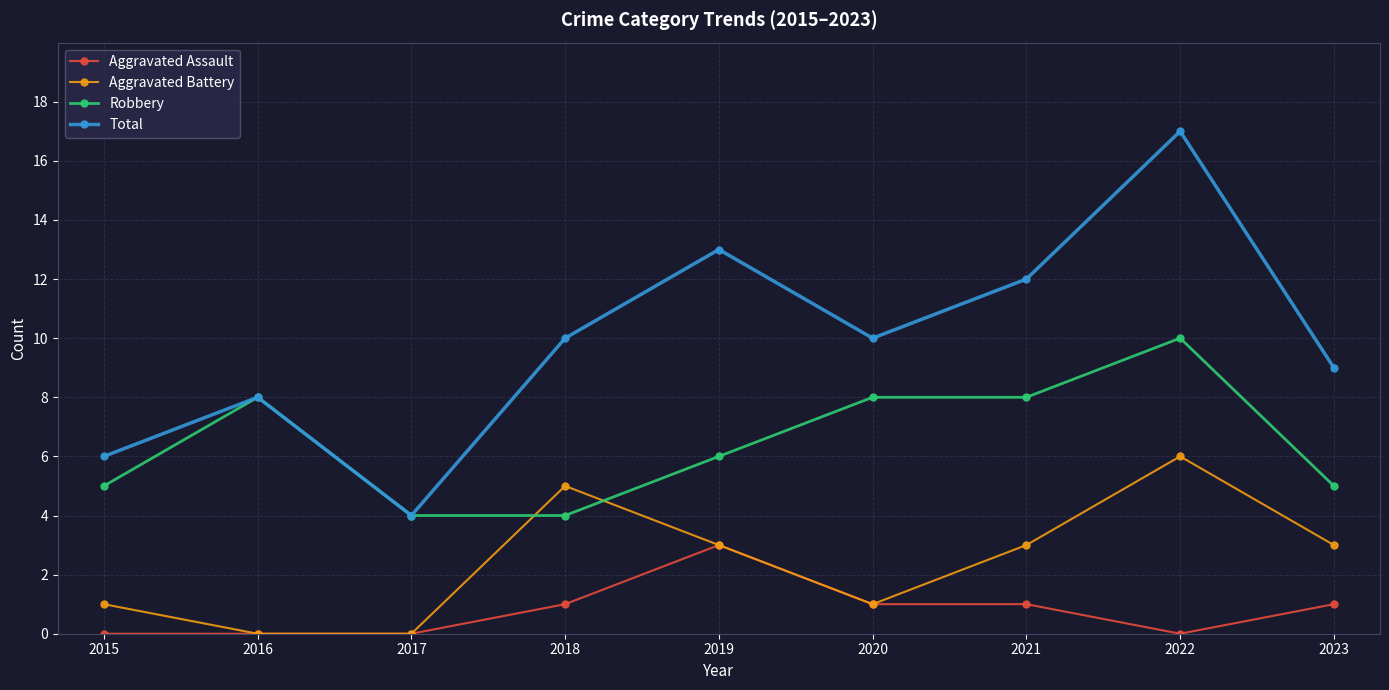

What is the spread (max minus min) of values at 2015?

6